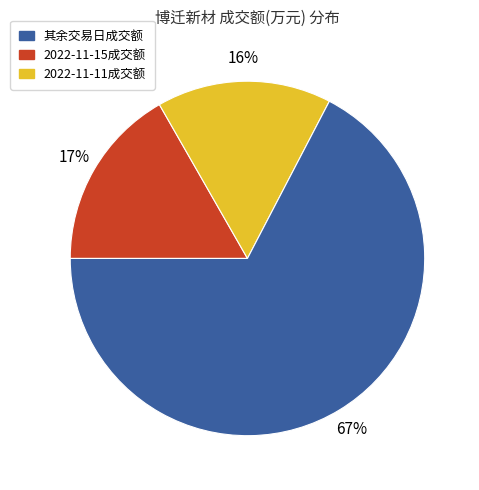

Is there any slice that represents more than half of the pie?

Yes